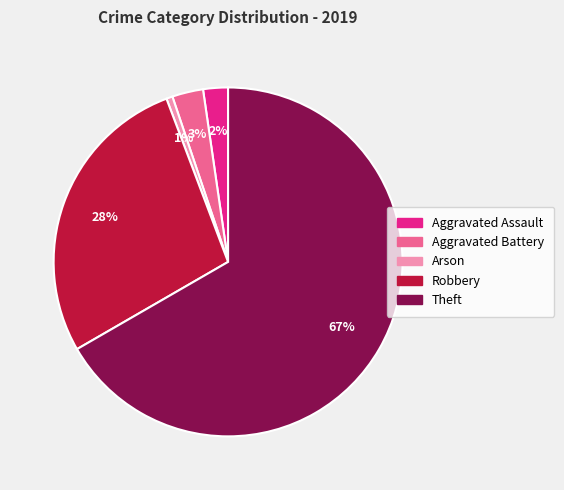

Is there any slice that represents more than half of the pie?

Yes